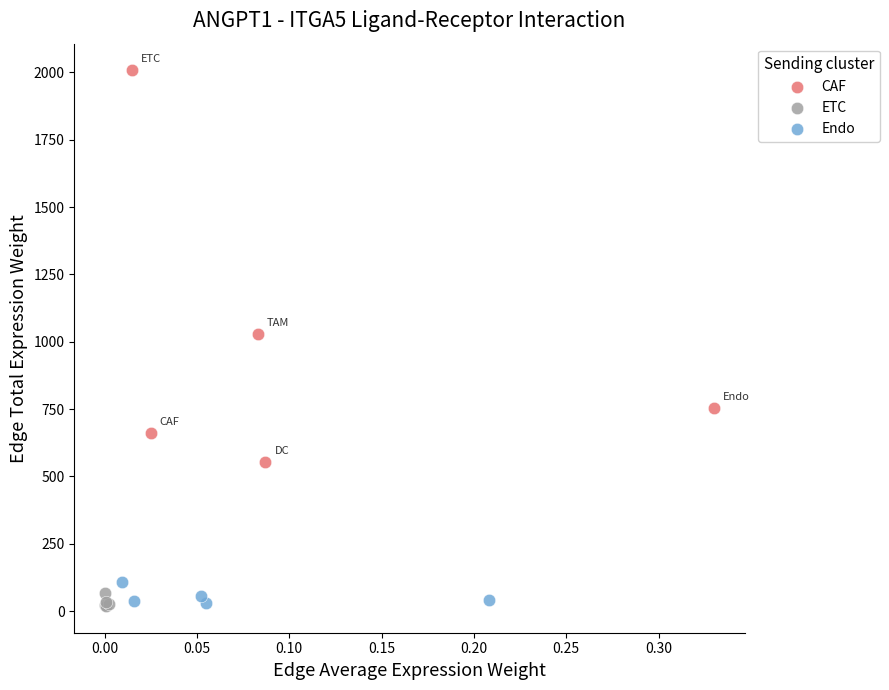

Which series reaches the maximum Y coordinate?

CAF